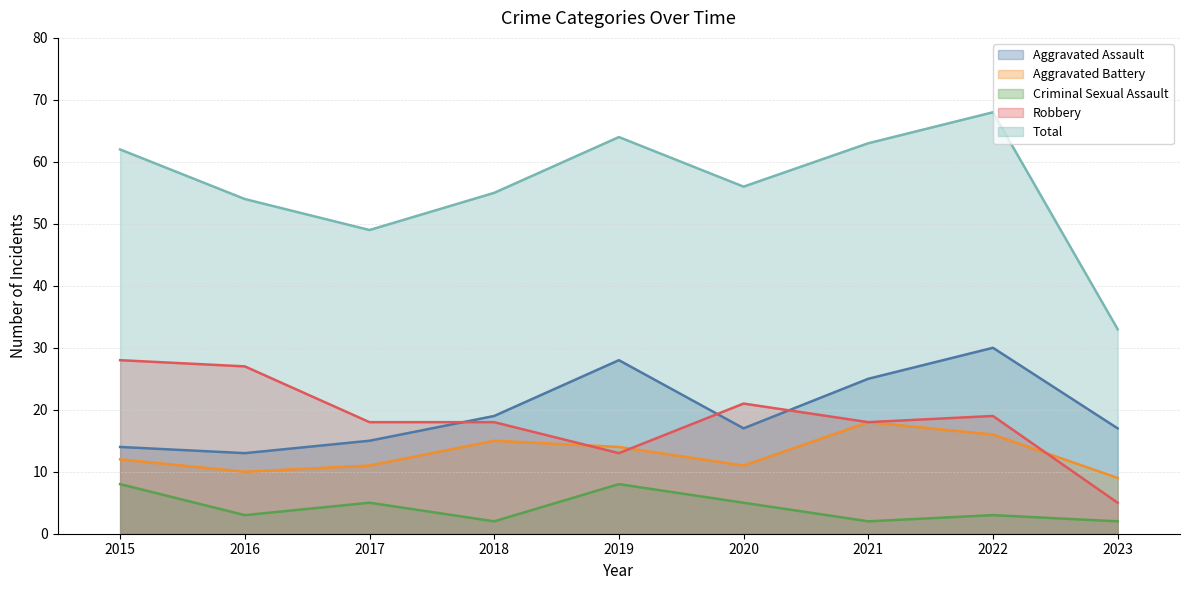

Is it true that Aggravated Battery equals 25 at 2022?

False